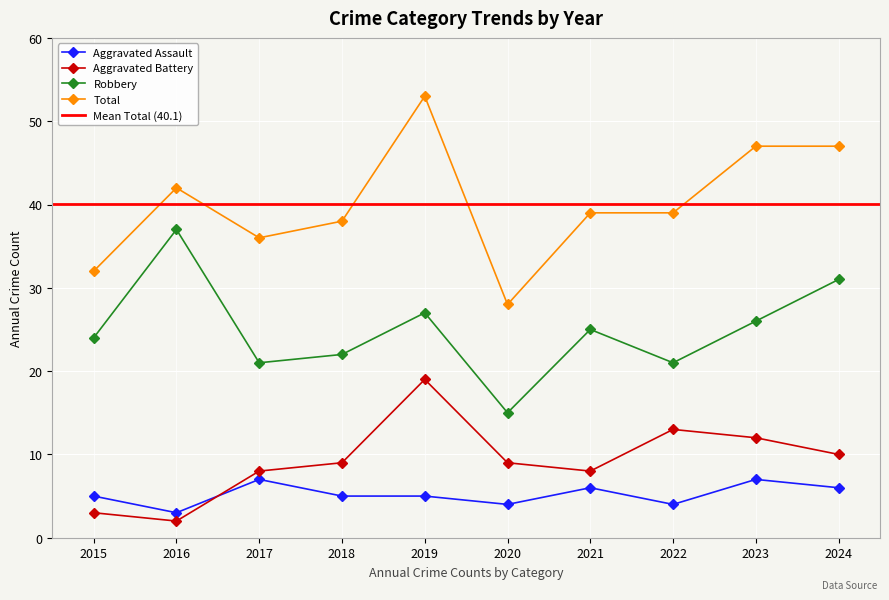

What is the difference between the highest and lowest values at 2022?

35